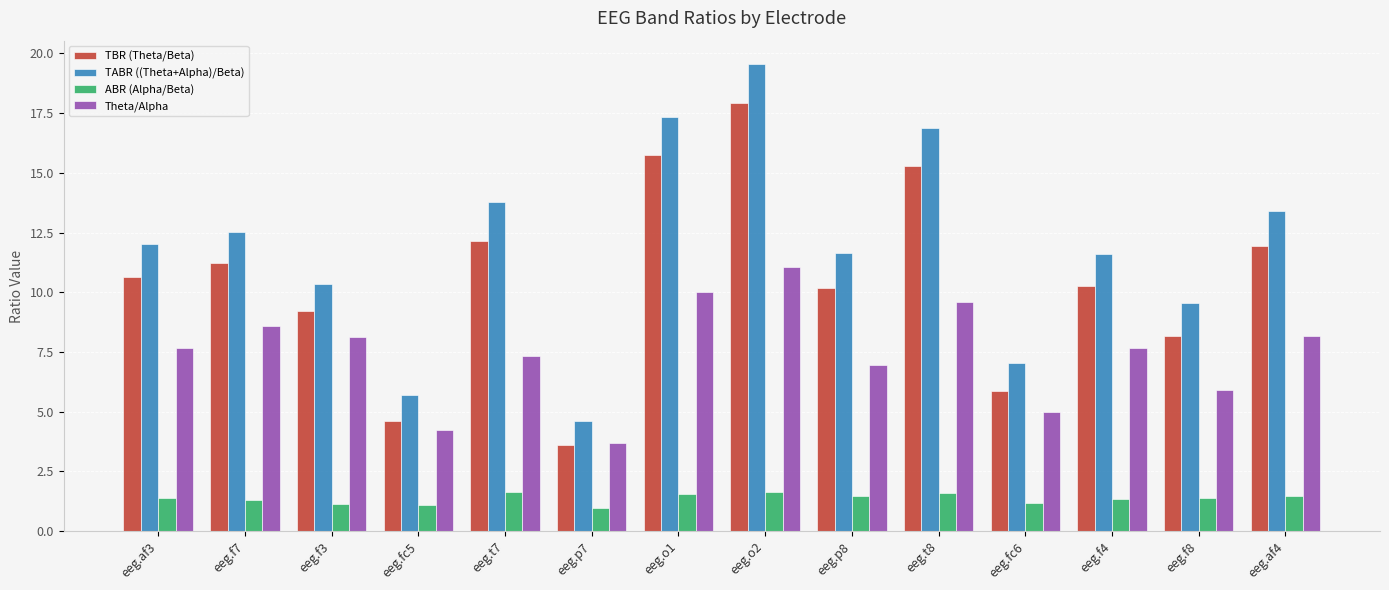

Between eeg.f7 and eeg.o2, which series saw the biggest shift?

TABR ((Theta+Alpha)/Beta)